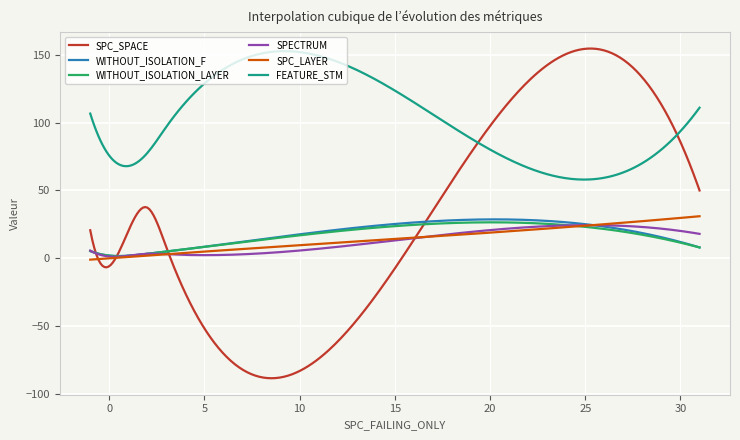

What is the average value of the SPECTRUM series?

13.0